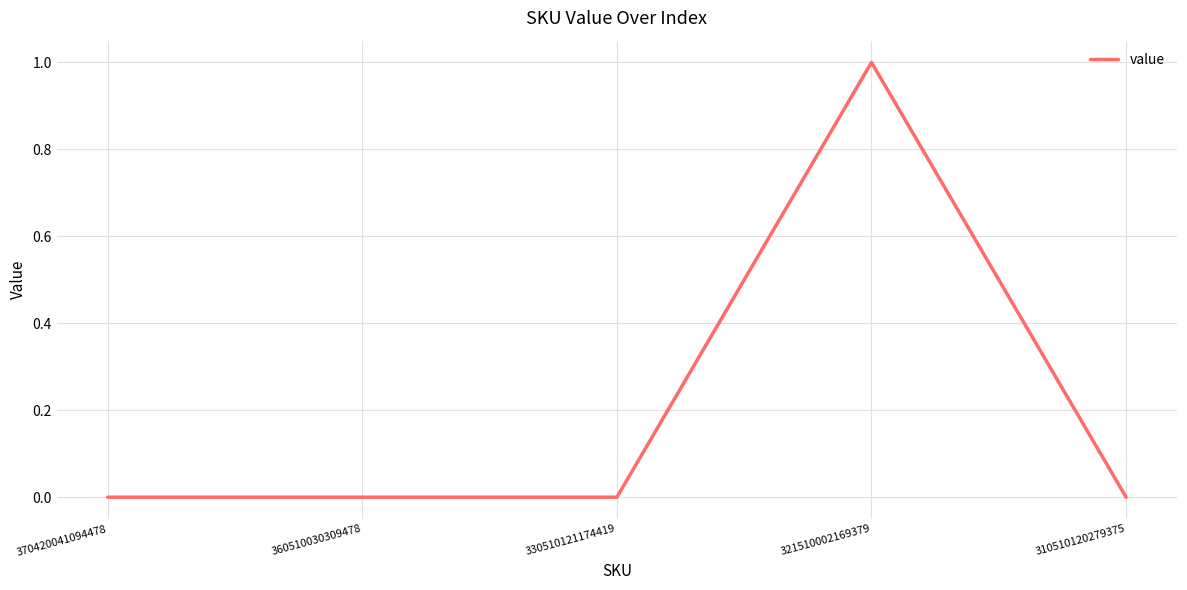

Reading left to right, transcribe all the data shown in this chart.

0	0	0	1	0